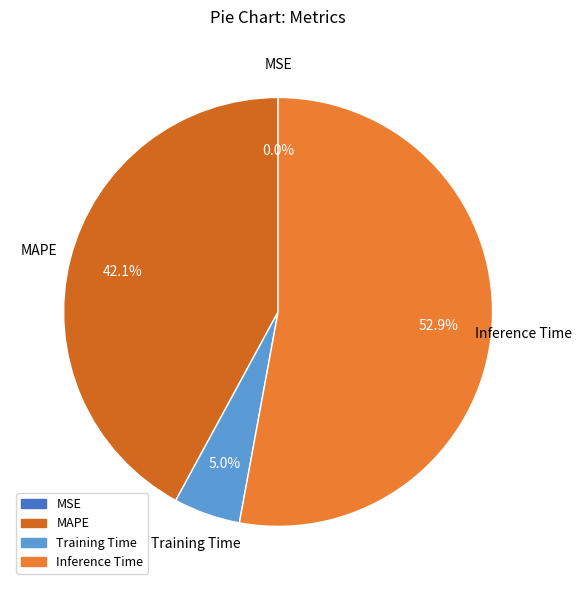

To the nearest percent, what is the difference between the largest and smallest slice percentages?

53%